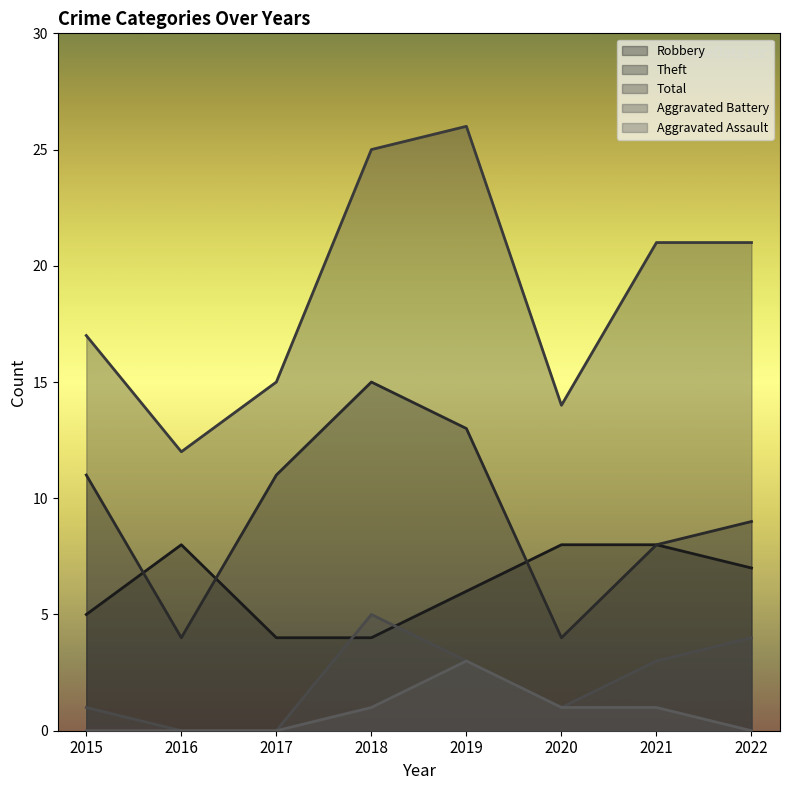

Reading left to right, transcribe all the data shown in this chart.

Robbery: 5	8	4	4	6	8	8	7
Theft: 11	4	11	15	13	4	8	9
Total: 17	12	15	25	26	14	21	21
Aggravated Battery: 1	0	0	5	3	1	3	4
Aggravated Assault: 0	0	0	1	3	1	1	0